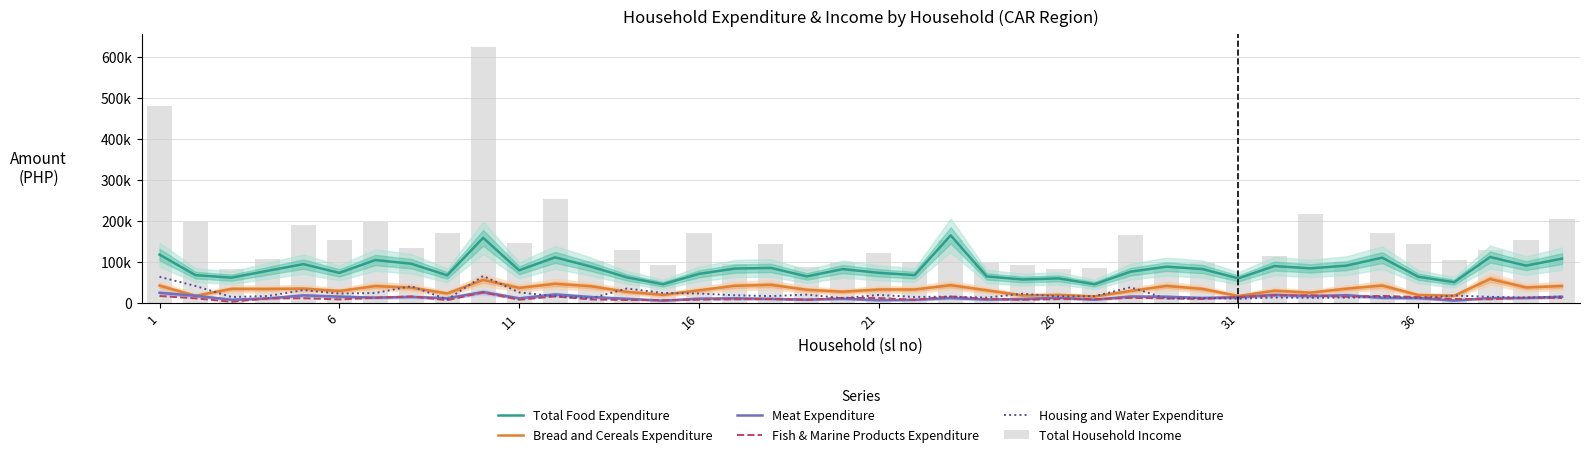

What is the greatest value displayed?

625753